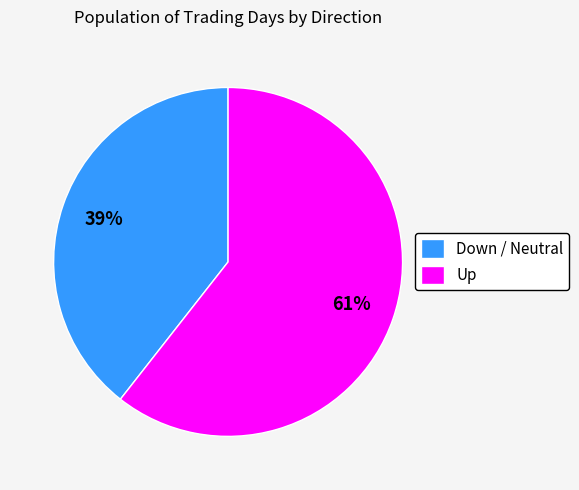

True or false: Up accounts for 61% of the total.

True